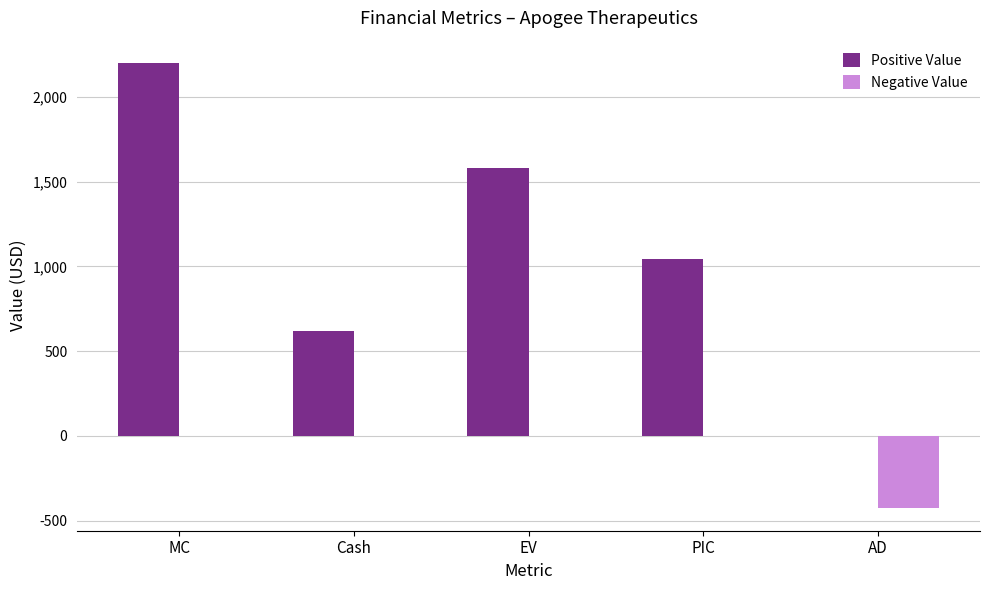

Which series changed the most between PIC and AD?

Positive Value